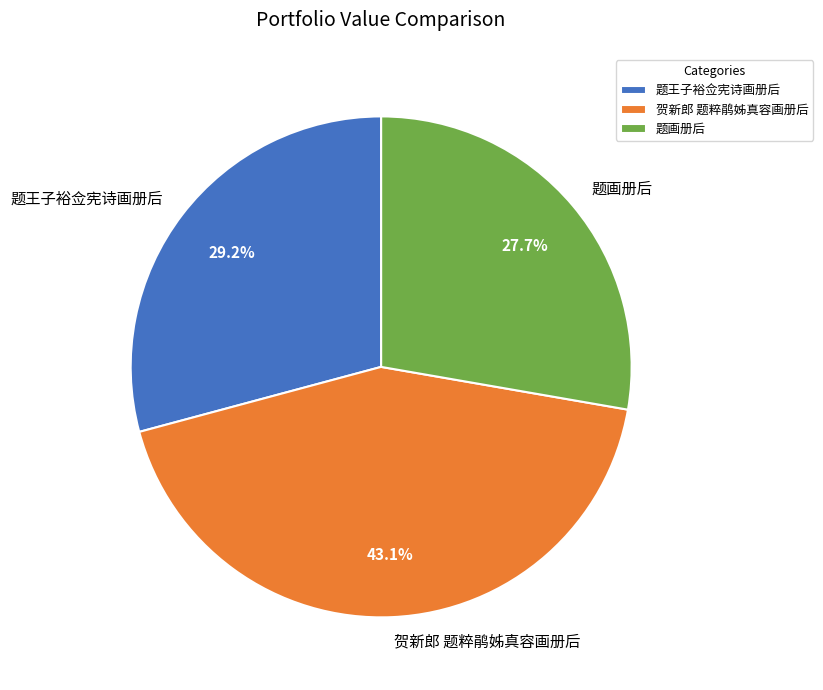

How many slices are in this pie chart?

3